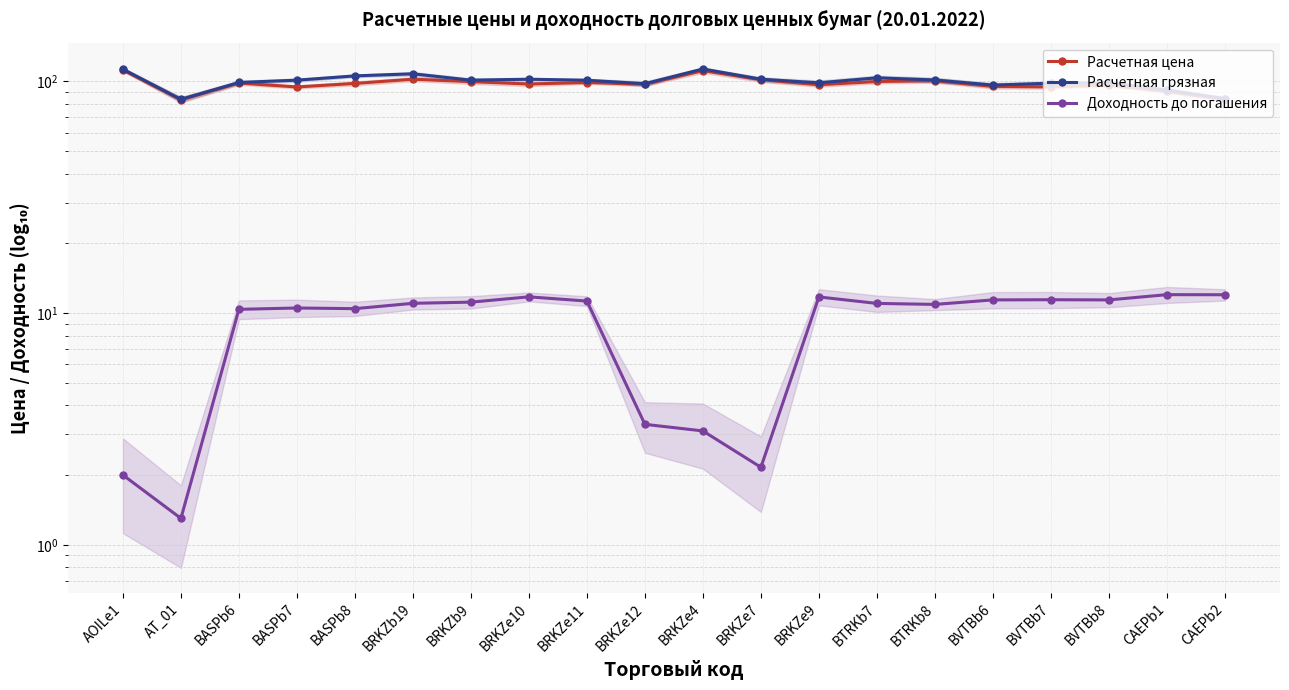

True or false: Расчетная грязная has more than 0 points higher than both neighbors.

True